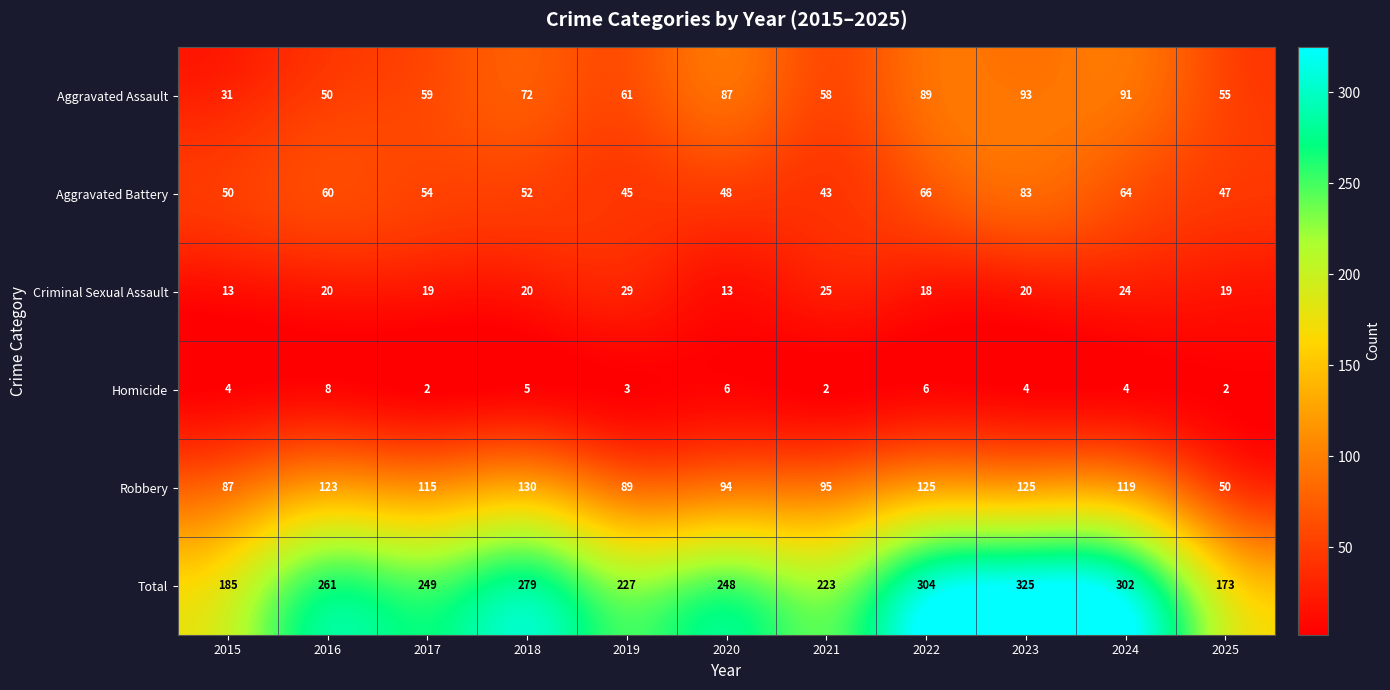

What is the lowest value of the Aggravated Assault series?

31